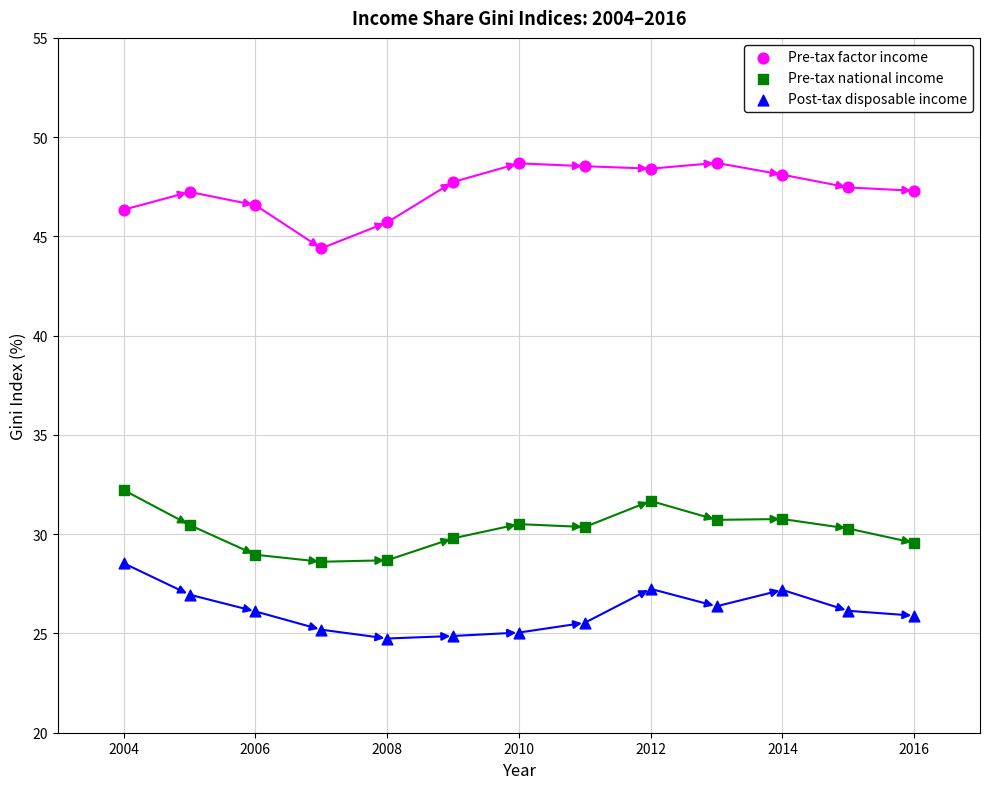

Which series contains the highest Y value?

Pre-tax factor income